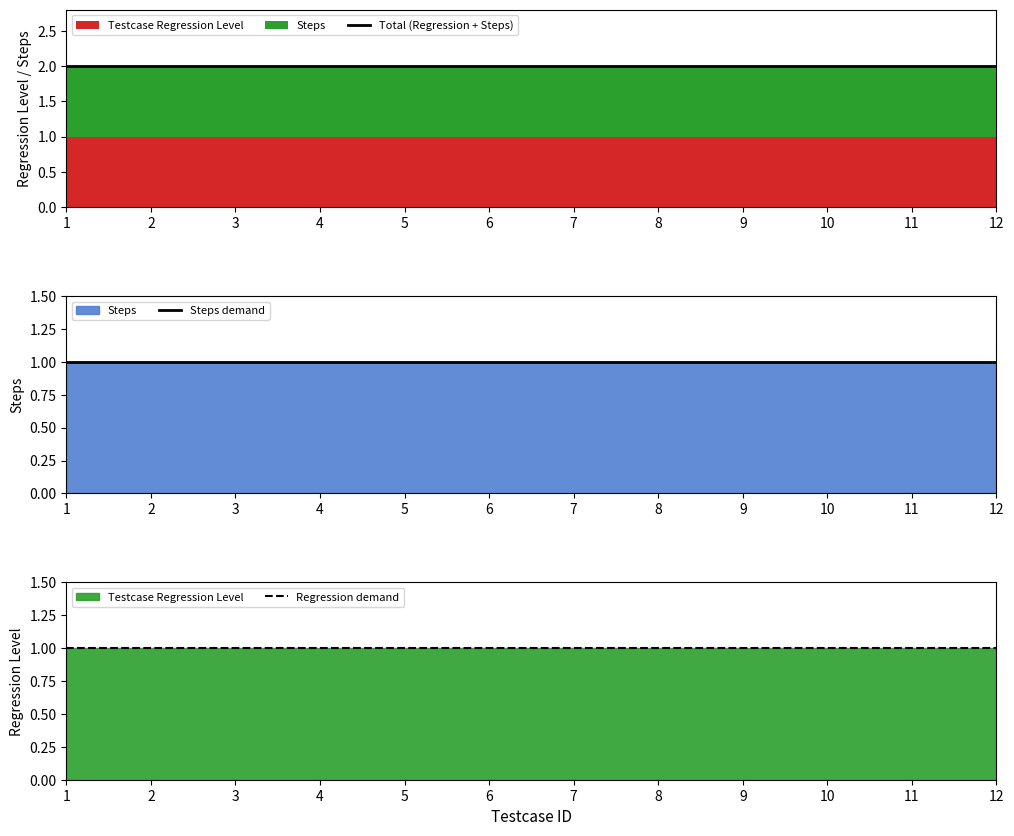

Is it true that Steps demand equals 1 at 4?

True